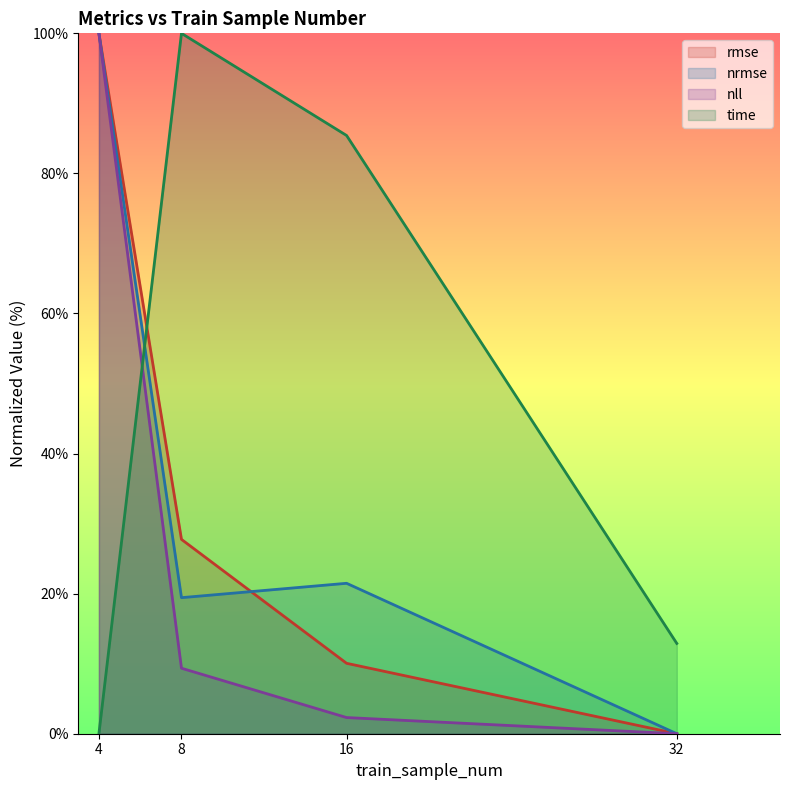

Is it true that time equals 100.0 at 8?

True